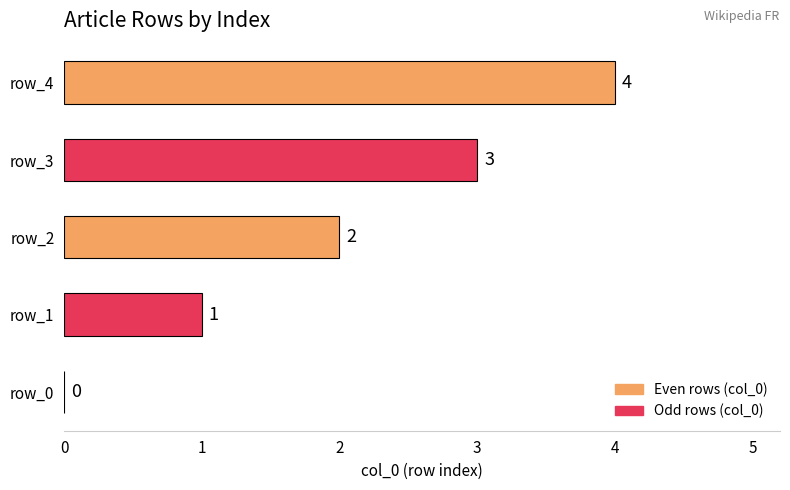

Which has a higher value, row_4 or row_3?

row_4